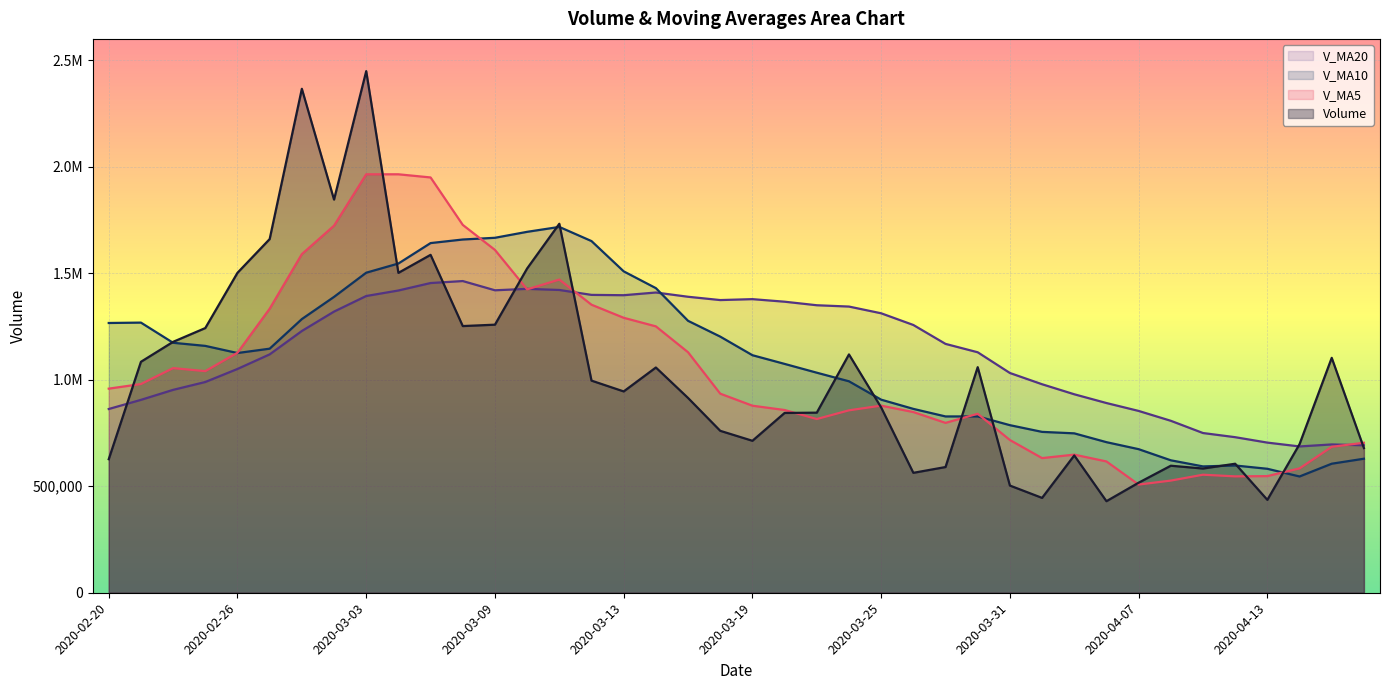

At which label does v_ma20 reach its peak?

2020-03-06